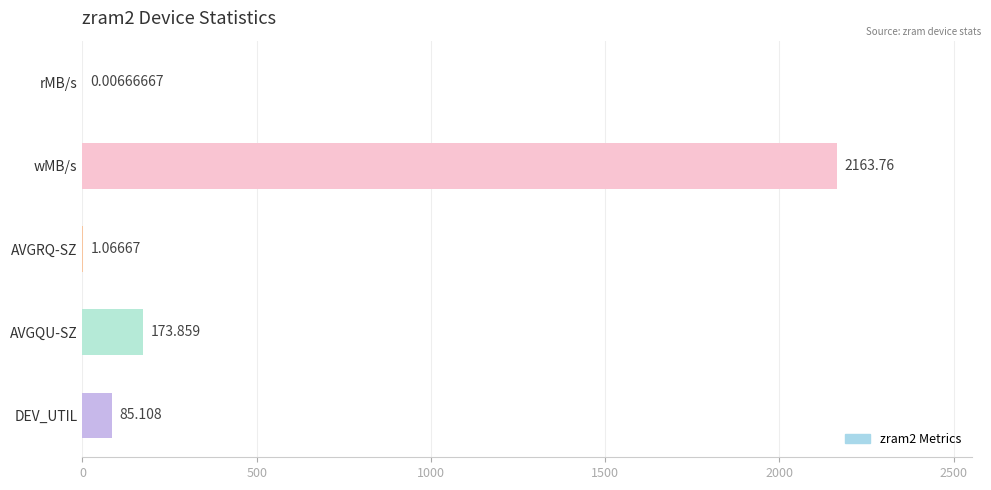

Which has a higher value, DEV_UTIL or AVGRQ-SZ?

DEV_UTIL